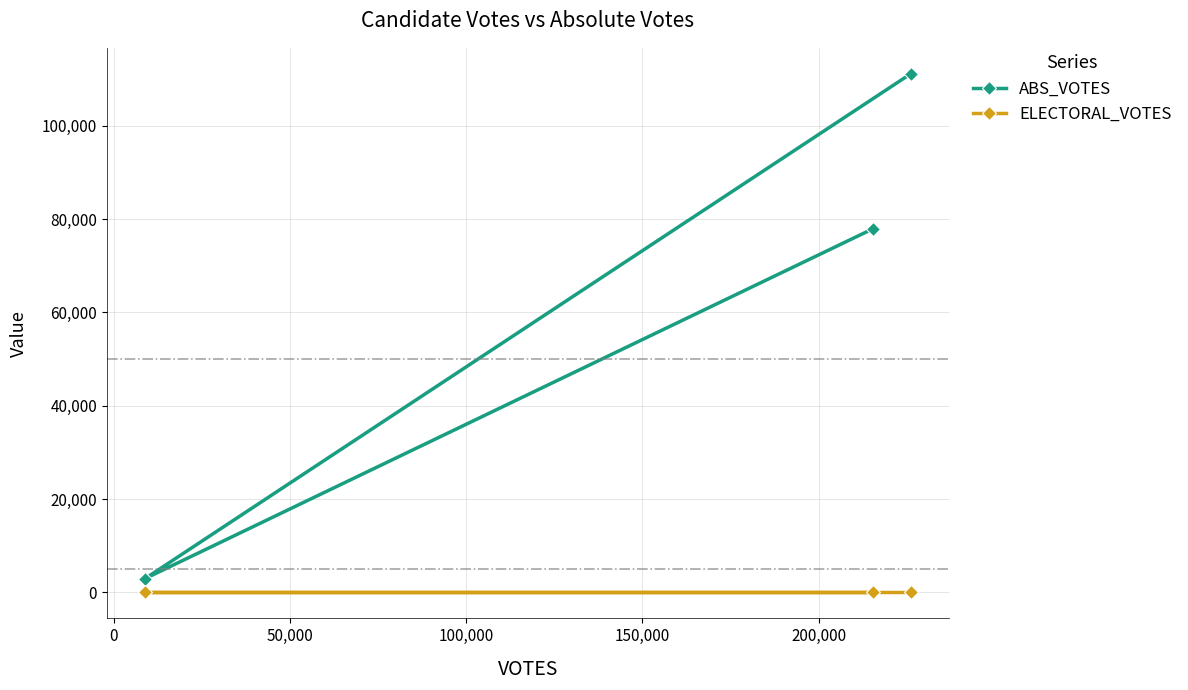

List the series in order of their peak value, highest first.

ABS_VOTES, ELECTORAL_VOTES